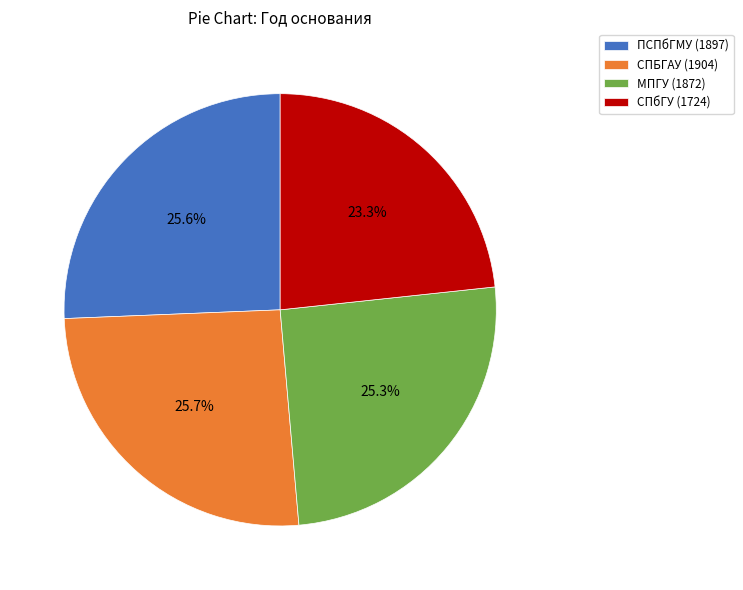

To the nearest percent, what is the combined percentage of СПбГУ (1724) and ПСПбГМУ (1897)?

49%